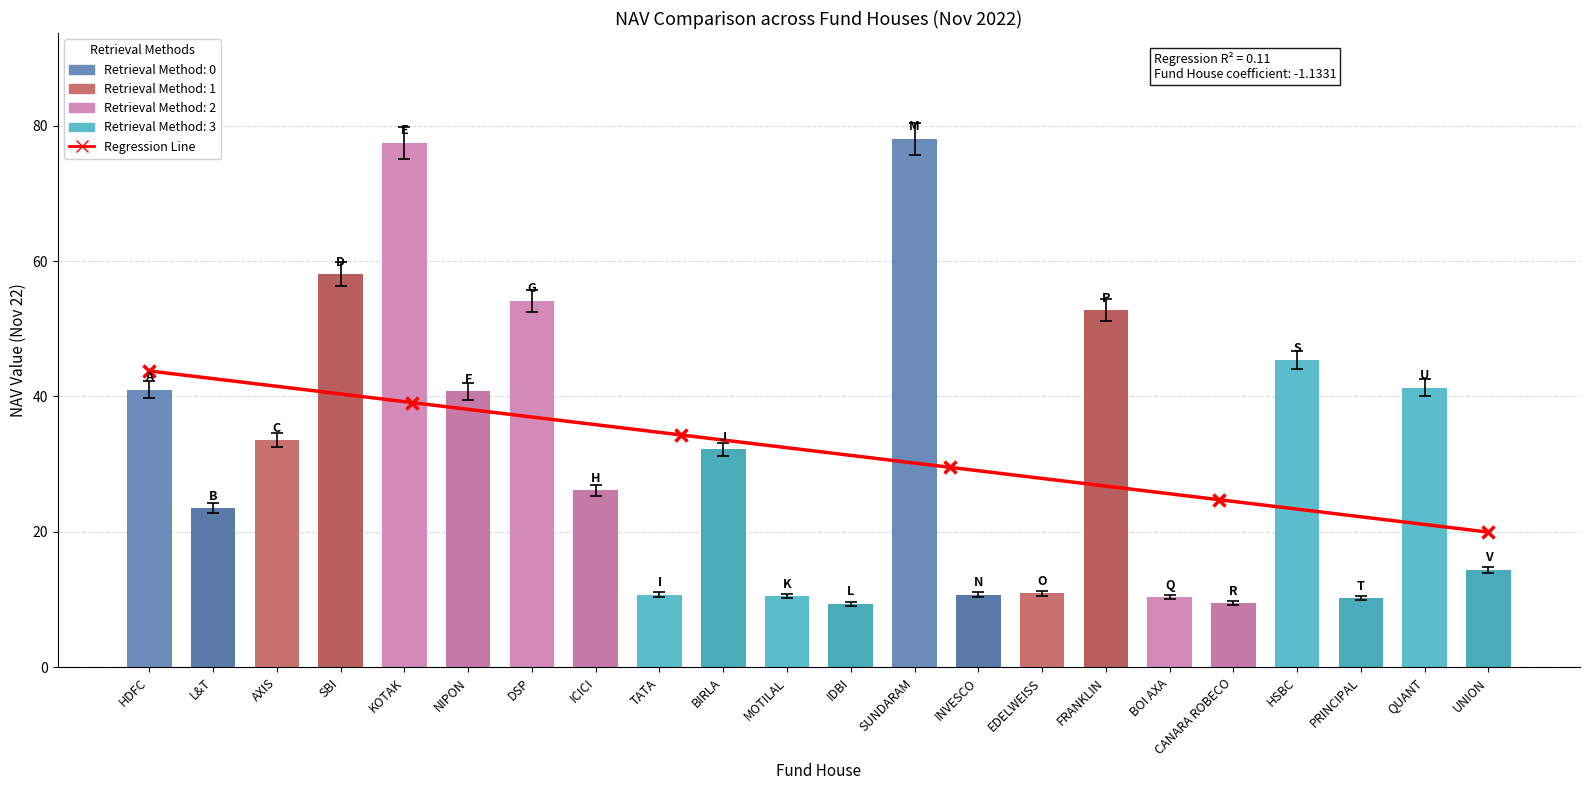

What is the label of the 11th bar from the right?

IDBI